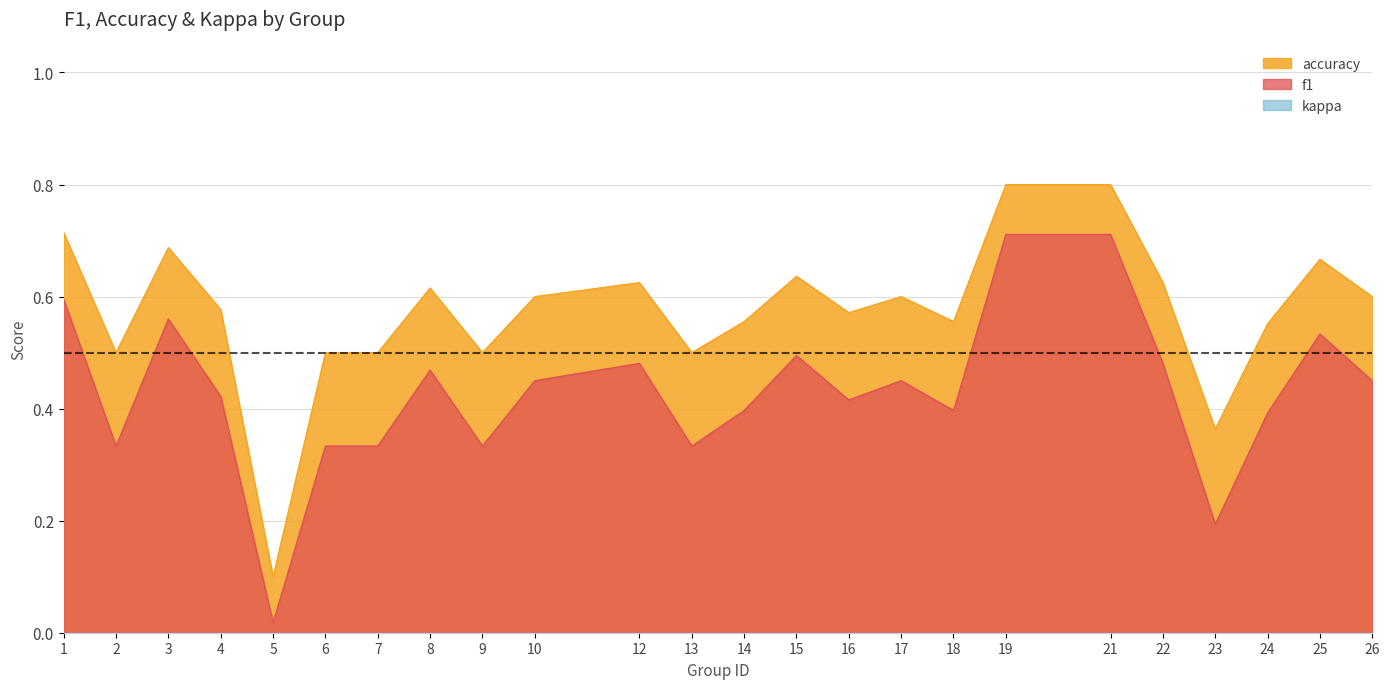

What is the total value across all series at 18?

1.0